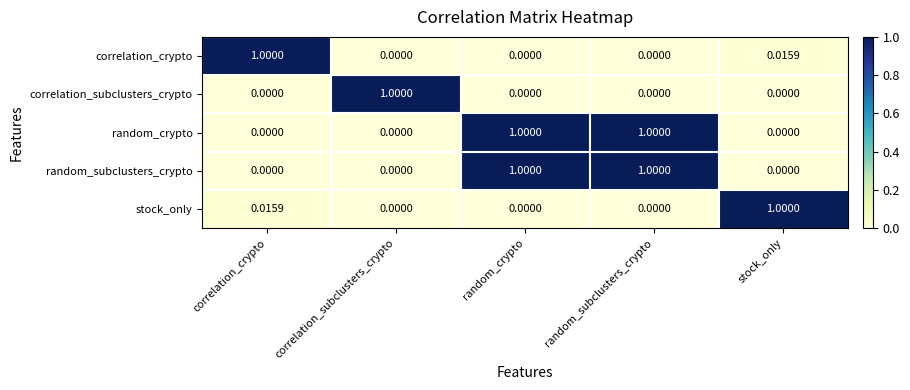

What is the difference between the highest and lowest values at correlation_subclusters_crypto?

1.0